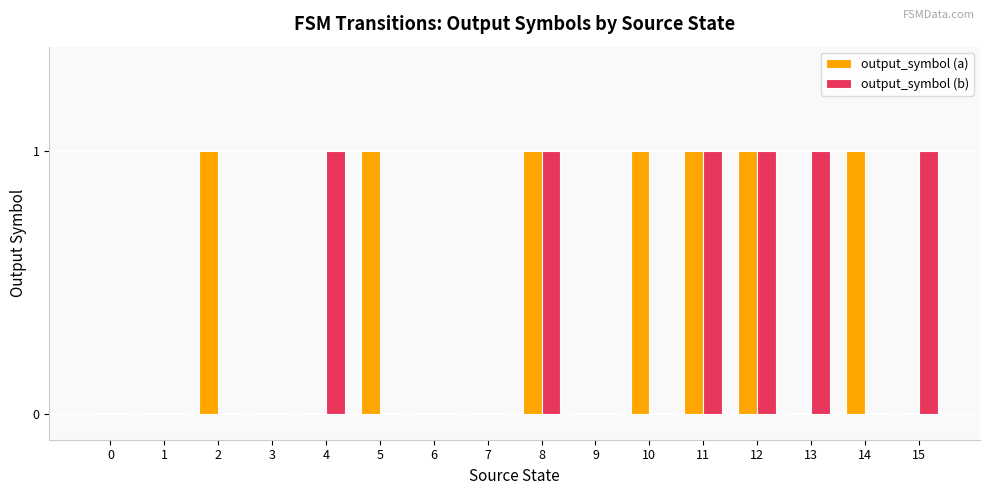

Reading left to right, list all the values displayed in this chart.

output_symbol (a): 0=0	1=0	2=1	3=0	4=0	5=1	6=0	7=0	8=1	9=0	10=1	11=1	12=1	13=0	14=1	15=0
output_symbol (b): 0=0	1=0	2=0	3=0	4=1	5=0	6=0	7=0	8=1	9=0	10=0	11=1	12=1	13=1	14=0	15=1